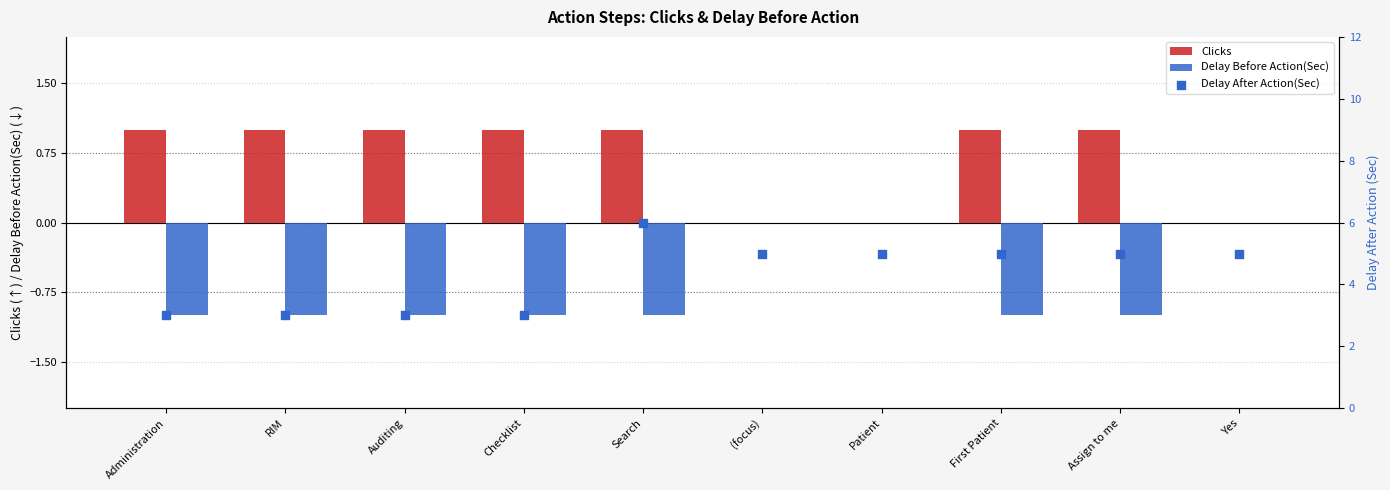

Which series contains the lowest Y value?

Delay Before Action(Sec)